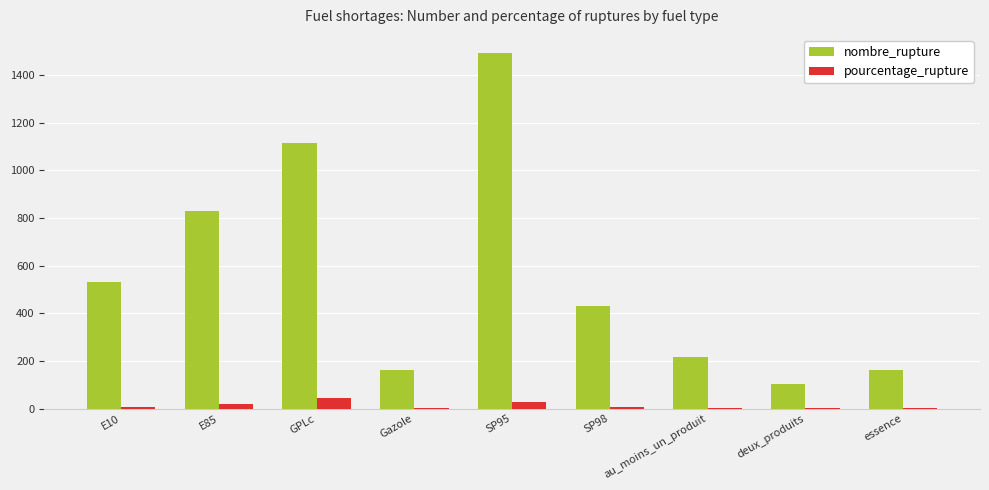

The value of nombre_rupture at Gazole is 252.2. True or false?

False